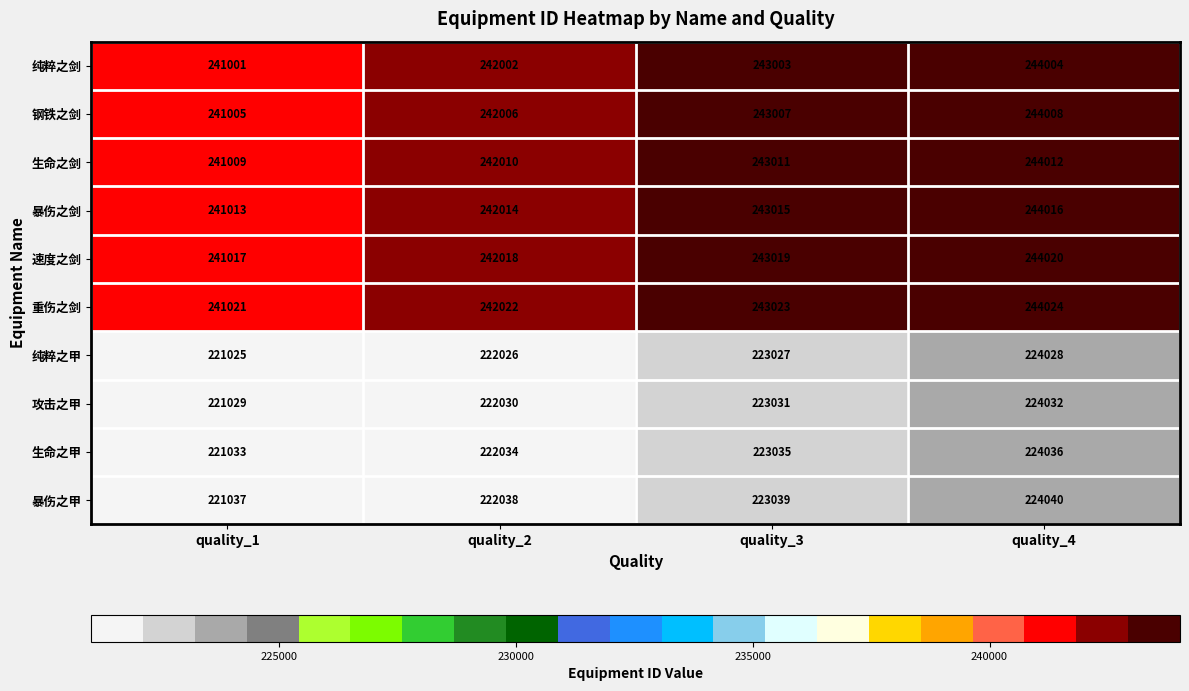

Rank the series at quality_4 from highest to lowest value.

重伤之剑, 速度之剑, 暴伤之剑, 生命之剑, 钢铁之剑, 纯粹之剑, 暴伤之甲, 生命之甲, 攻击之甲, 纯粹之甲